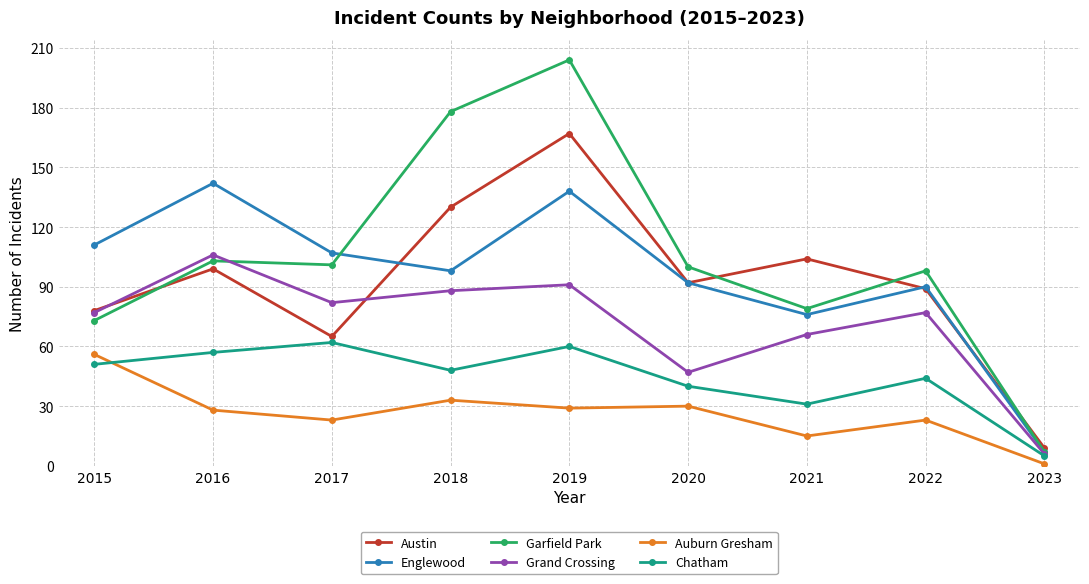

What is the value of the Englewood point at the 8th from the left?

90